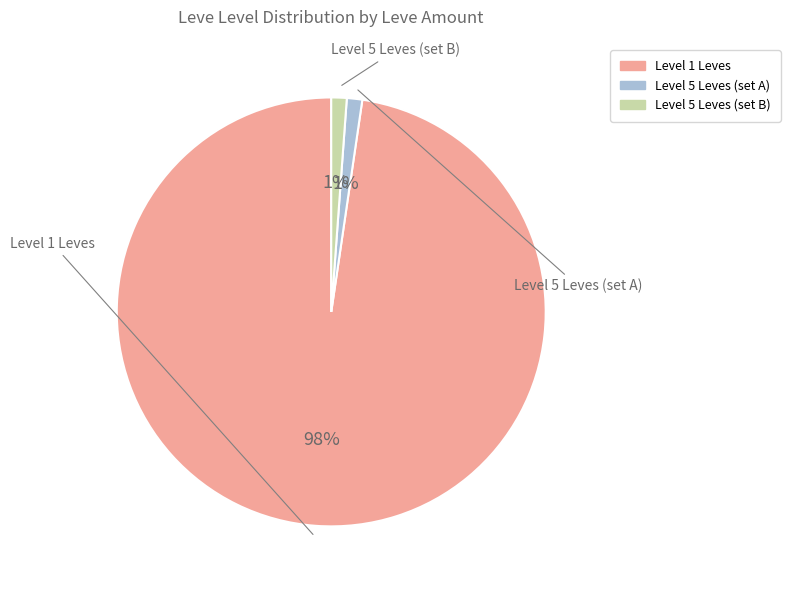

Count the number of slices in the pie.

3